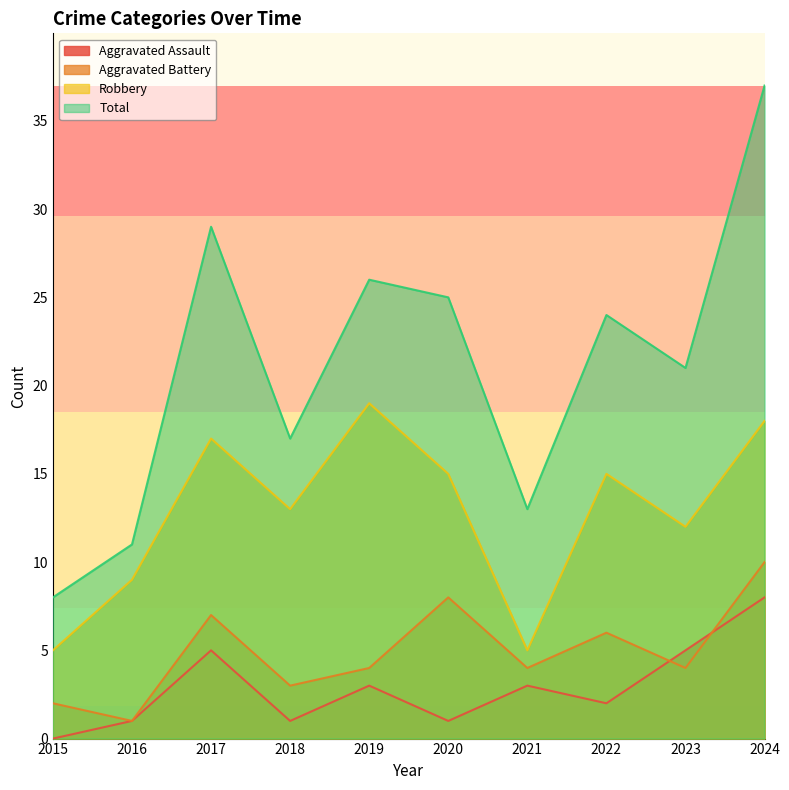

Reading left to right, transcribe all the data shown in this chart.

Aggravated Assault: 0	1	5	1	3	1	3	2	5	8
Aggravated Battery: 2	1	7	3	4	8	4	6	4	10
Robbery: 5	9	17	13	19	15	5	15	12	18
Total: 8	11	29	17	26	25	13	24	21	37